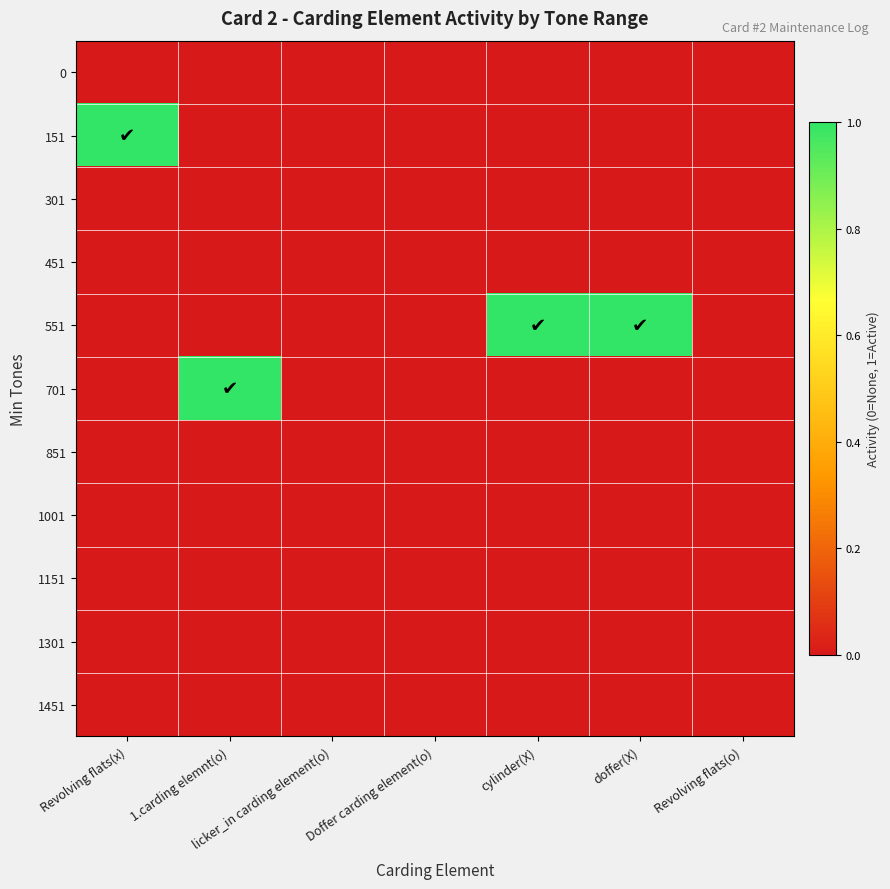

At Doffer carding element(o), list the series in order from largest to smallest.

0, 151, 301, 451, 551, 701, 851, 1001, 1151, 1301, 1451